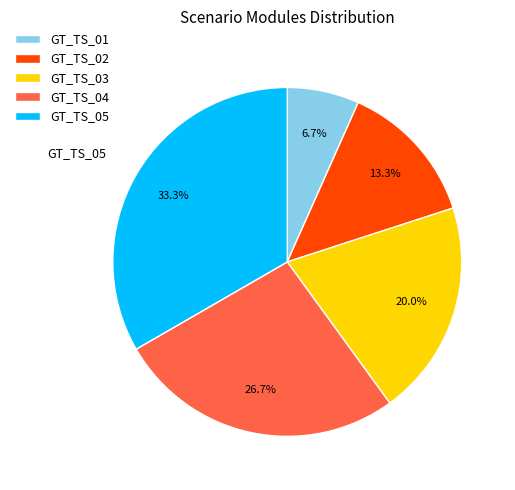

To the nearest percent, what percentage of the pie is GT_TS_01?

7%